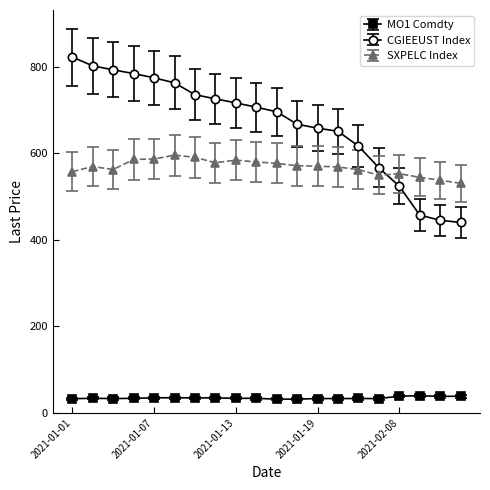

List the series in order of their peak value, lowest first.

MO1 Comdty, SXPELC Index, CGIEEUST Index